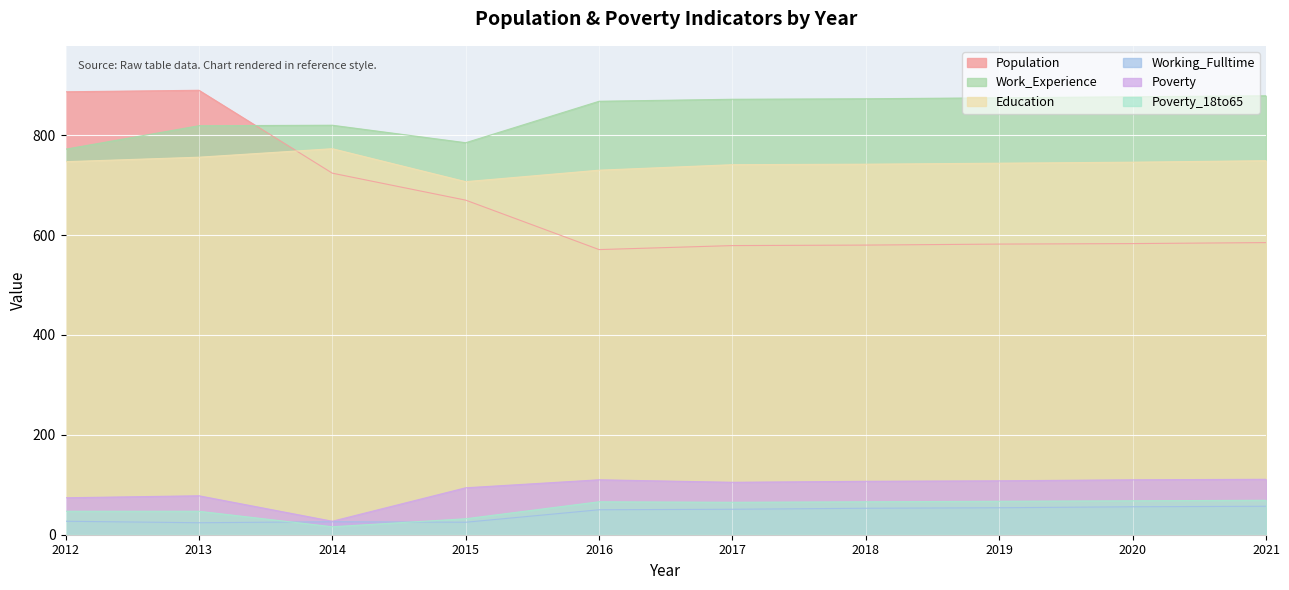

Reading right to left, list all the values displayed in this chart.

Population: 585	583	582	580	579	571	670	724	890	887
Work_Experience: 879	877	875	873	872	868	785	820	819	772
Education: 749	746	744	742	741	730	707	773	756	747
Working_Fulltime: 57	56	54	53	51	50	25	26	24	27
Poverty: 111	110	108	107	105	110	94	27	78	74
Poverty_18to65: 69	68	67	66	65	66	32	16	47	47